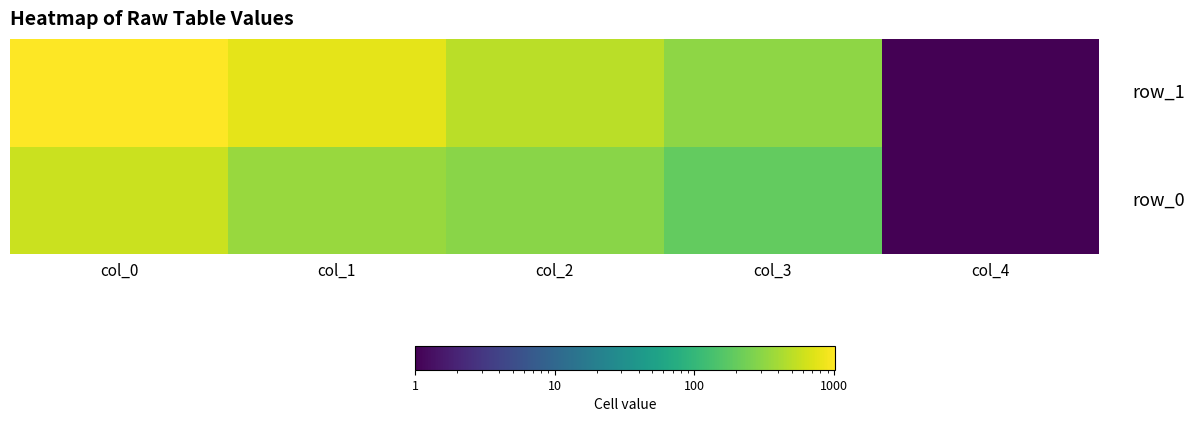

Which series has the widest spread of values?

row_1